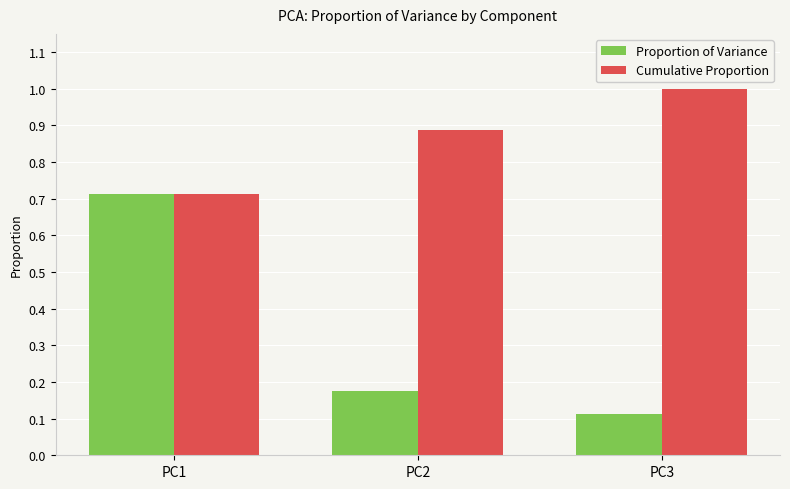

At PC2, list the series in order from largest to smallest.

Cumulative Proportion, Proportion of Variance